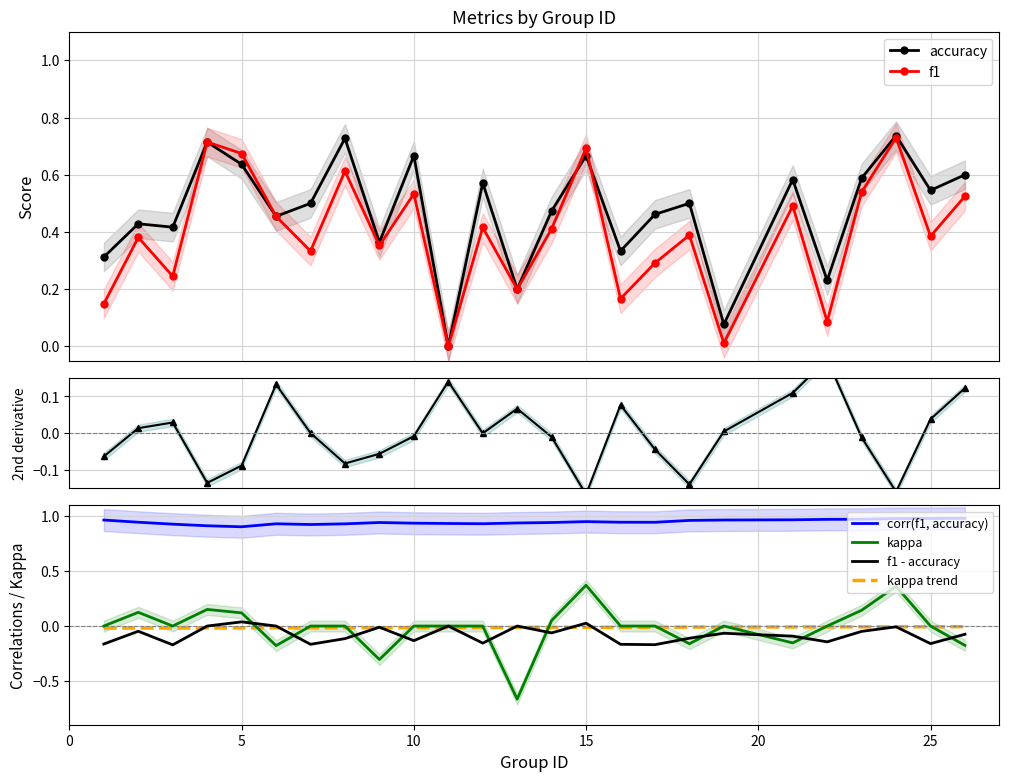

True or false: kappa has a value of 0.2 at 4.

True